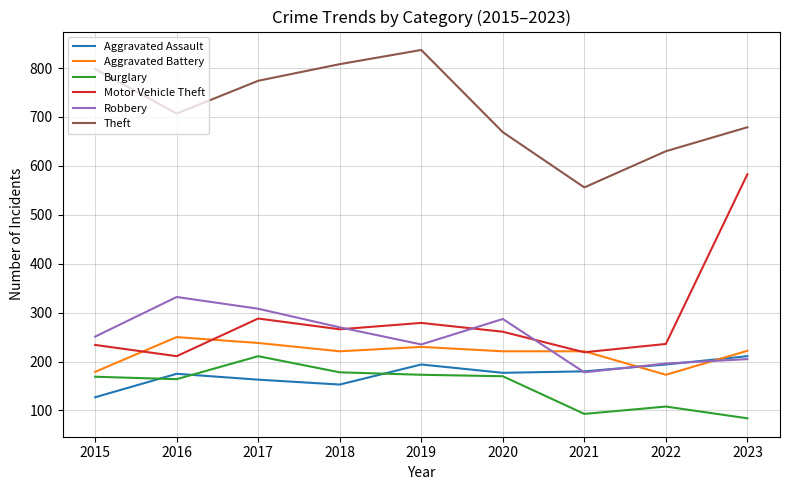

Is the value of Burglary at 2023 greater than the value of Motor Vehicle Theft at 2015?

No